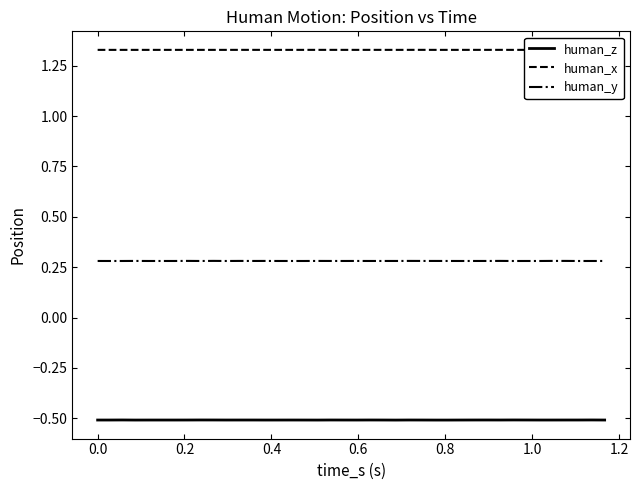

True or false: human_y and human_z cross at least once.

False